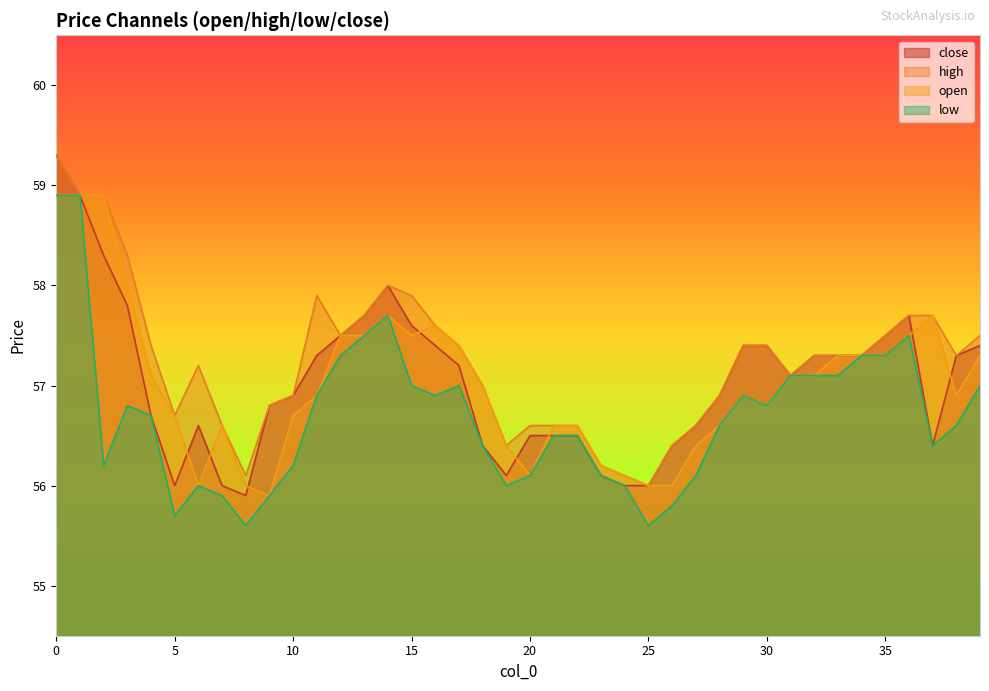

What is the difference between the open values at 0 and 15?

1.4